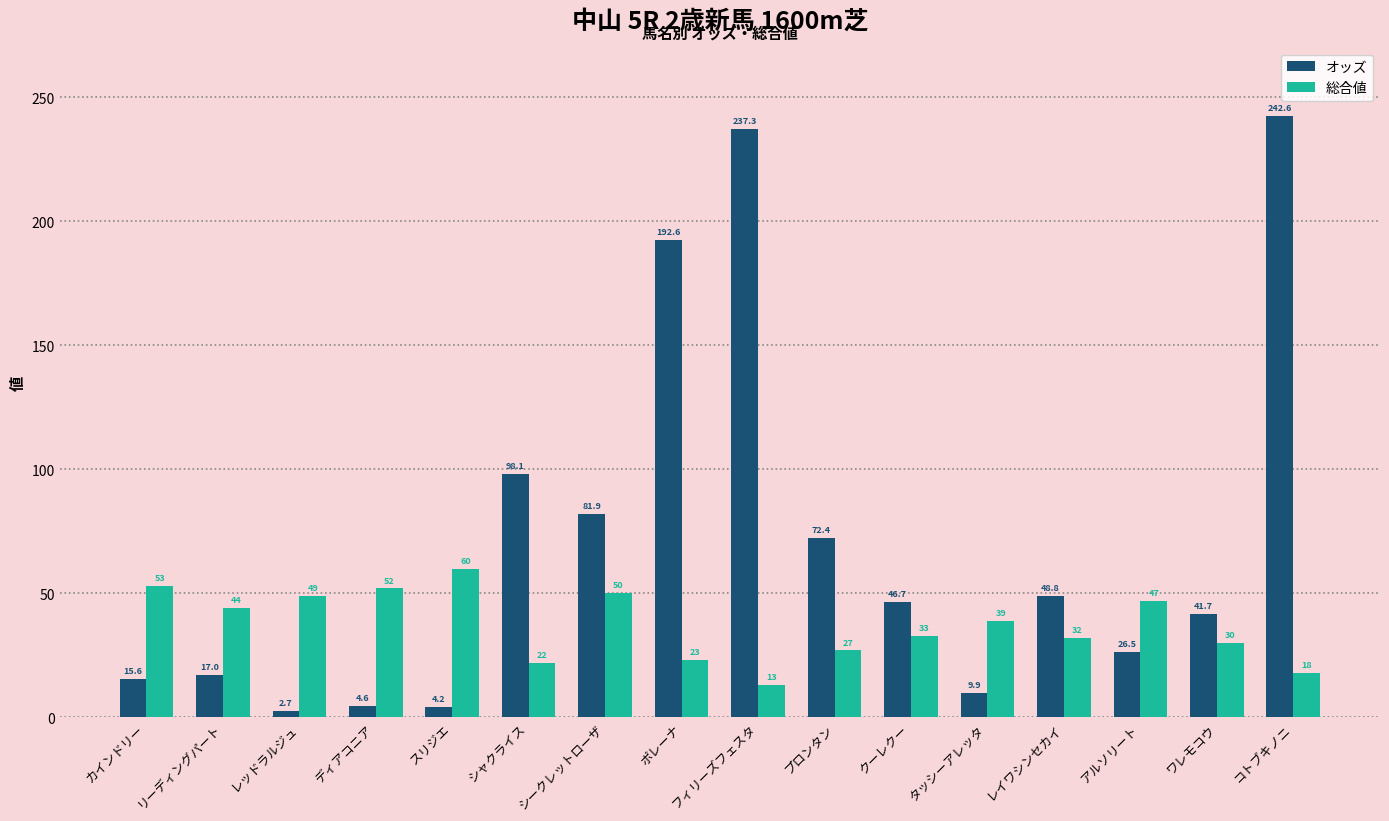

How many data points in オッズ are above 46?

8